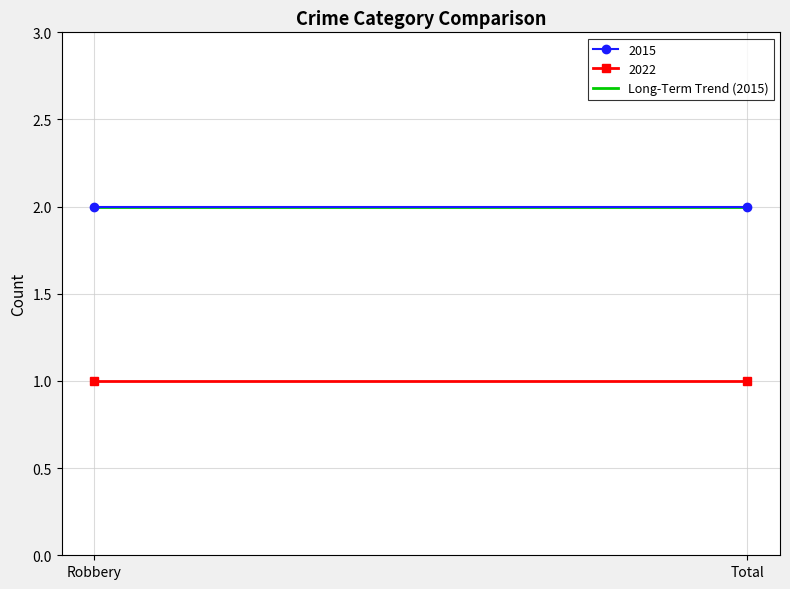

True or false: 2015 has a value of 3 at Total.

False